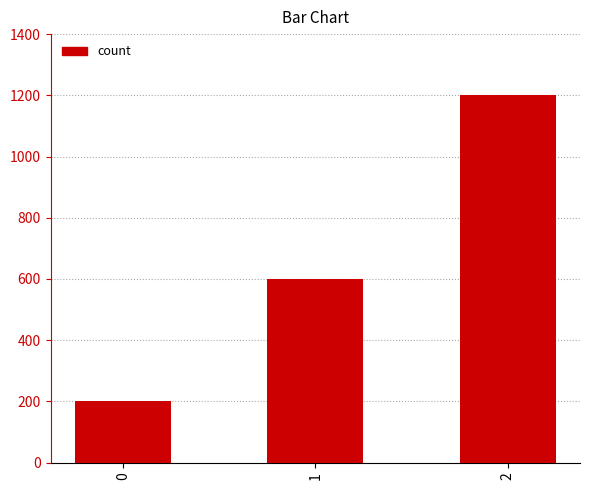

The chart shows a value of 600 at 1. True or false?

True